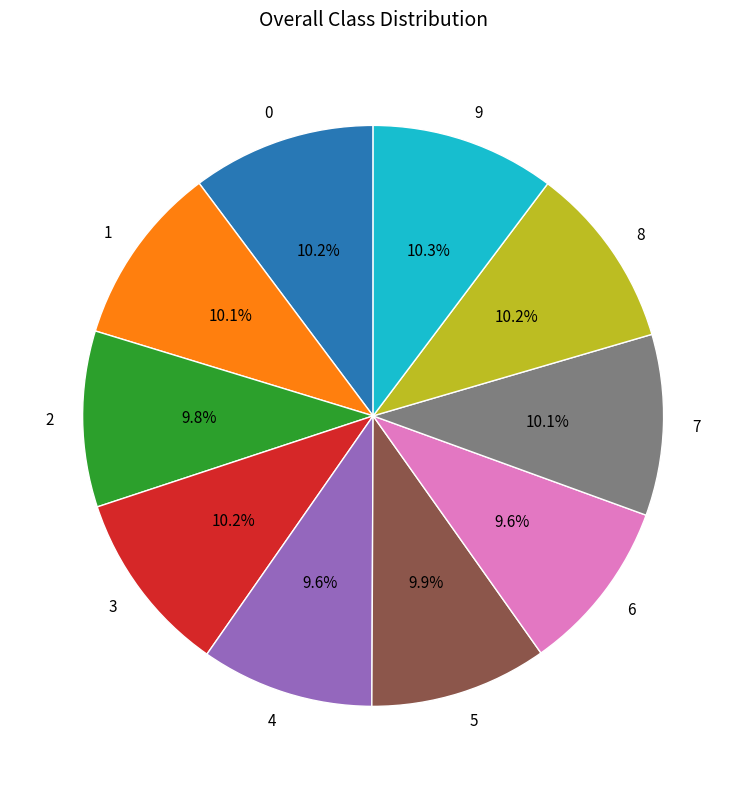

To the nearest percent, what is the difference between the largest and smallest slice percentages?

1%